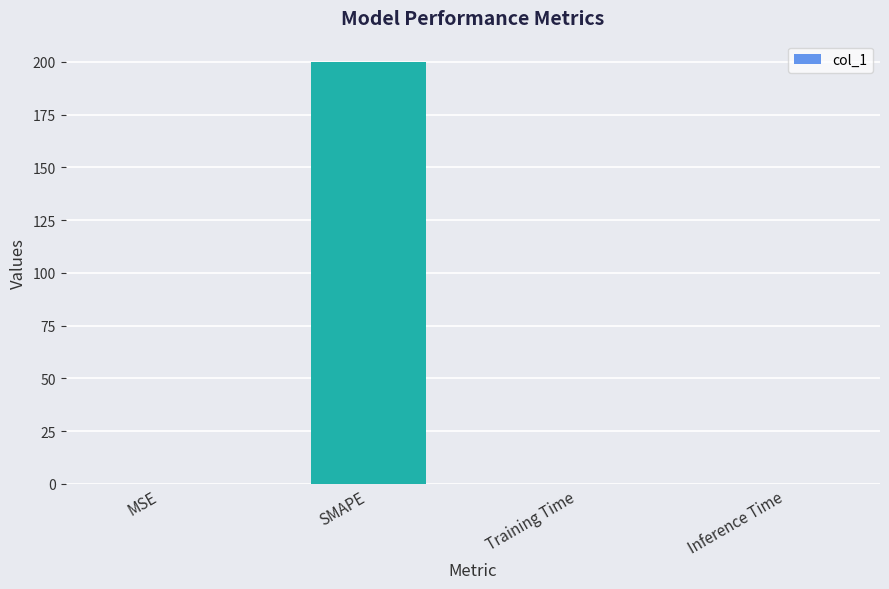

True or false: the data shows 200.0 at SMAPE.

True